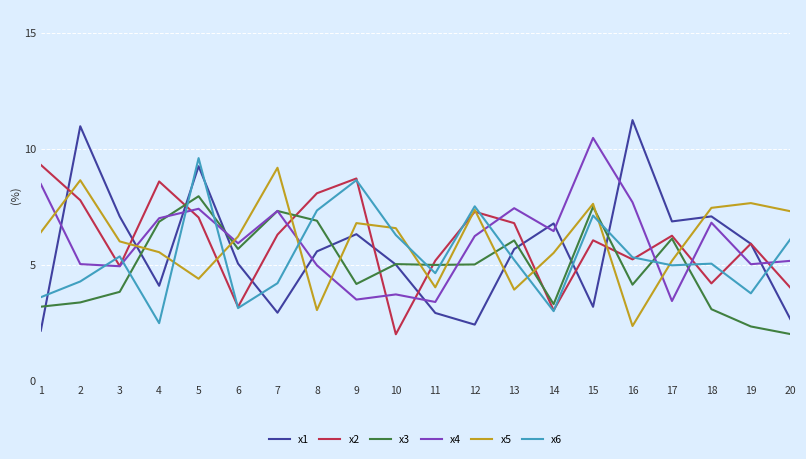

What is the difference between the highest and lowest values at 3?

3.3